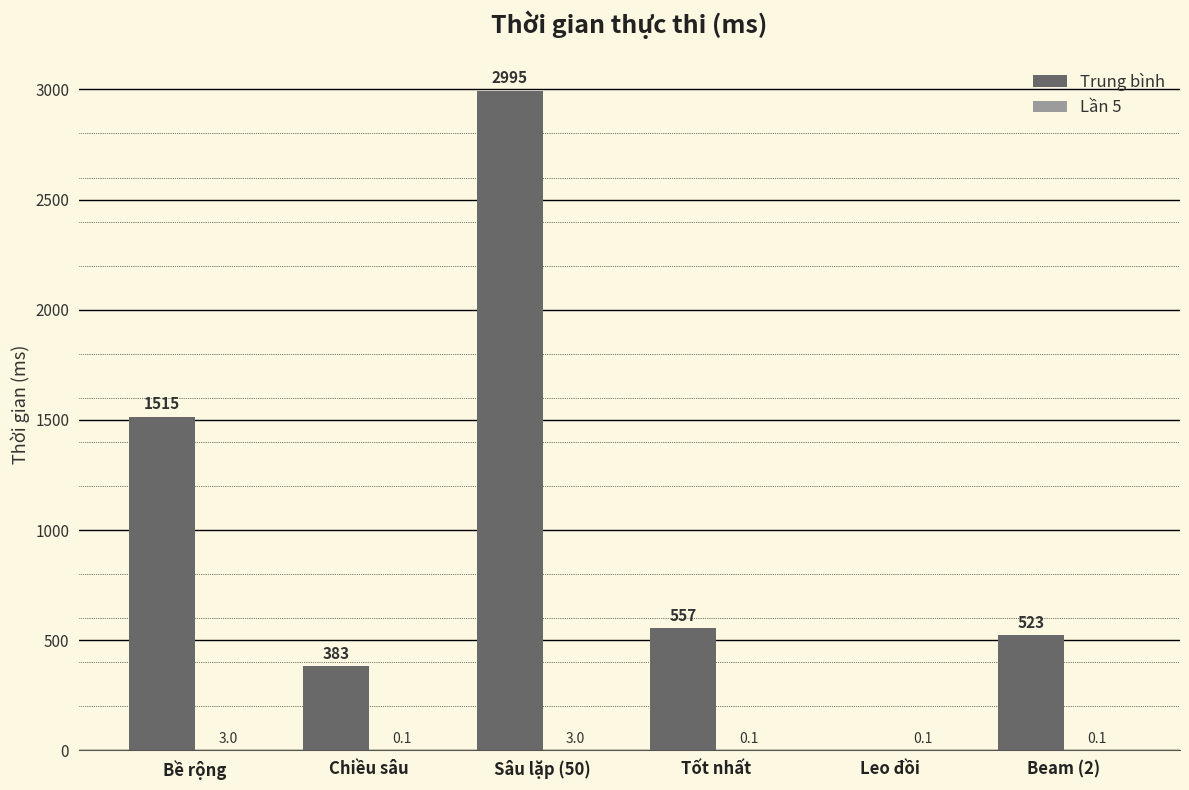

What is the total value across all series at Beam (2)?

522.6